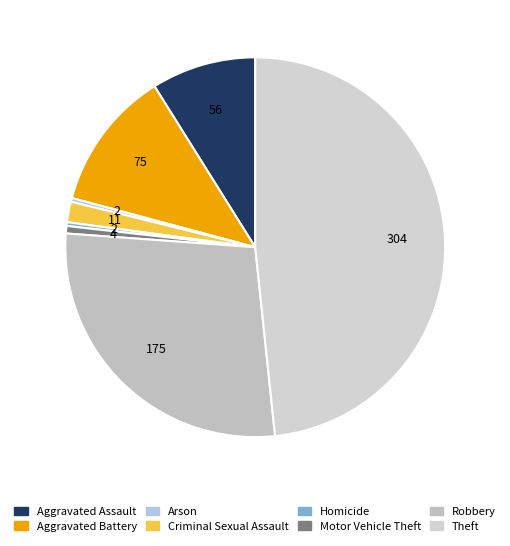

Is the sum of Motor Vehicle Theft and Arson greater than half?

No